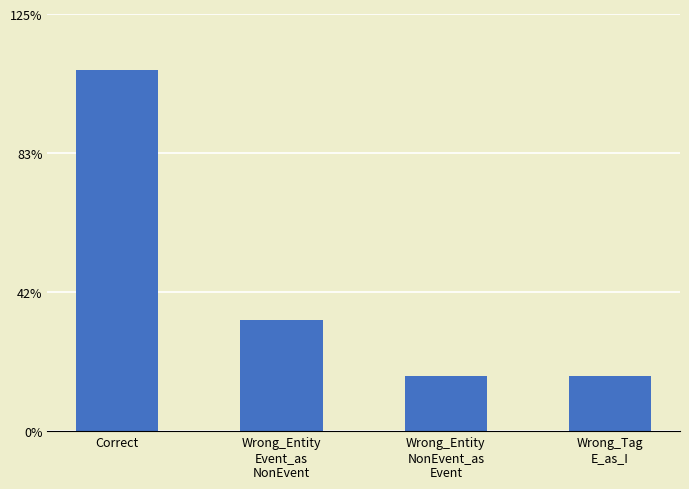

List the labels in order of value, smallest first.

Wrong_Entity
NonEvent_as
Event, Wrong_Tag
E_as_I, Wrong_Entity
Event_as
NonEvent, Correct